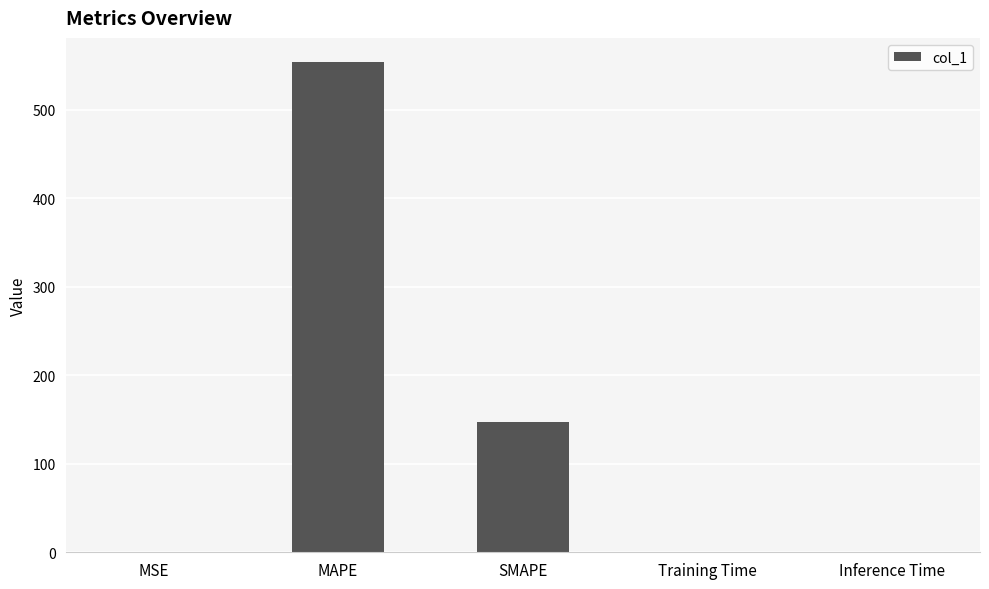

What is the maximum value shown in the chart?

553.7